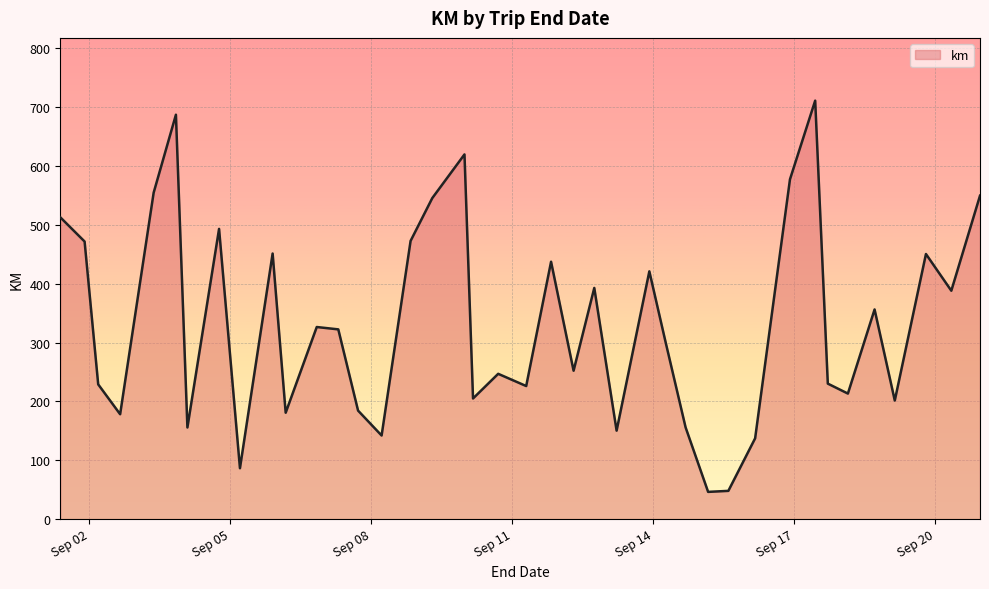

What is the greatest value displayed?

711.0